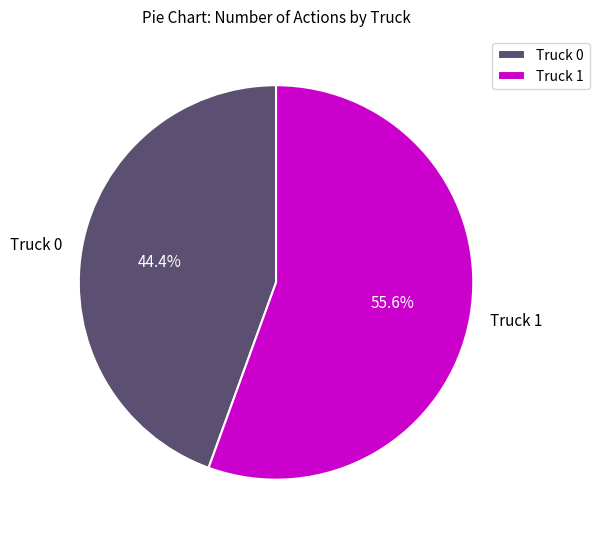

What portion of the pie excludes Truck 1?

44.4%